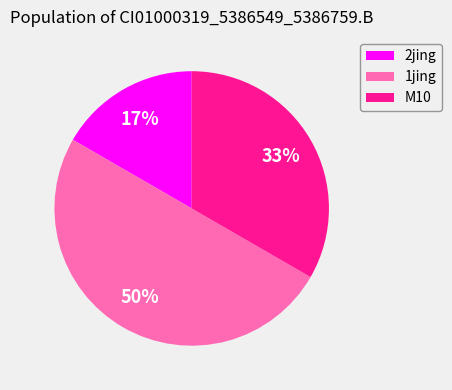

Which category has the biggest portion of the pie?

1jing